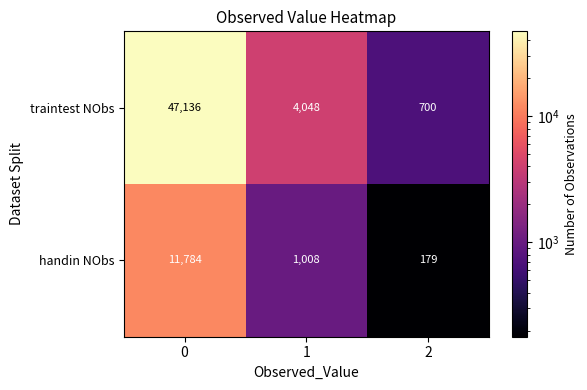

What is the minimum value shown in the chart?

179